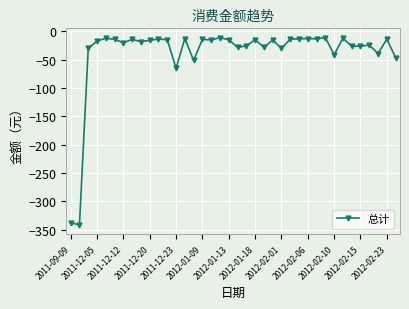

What is the value of the 7th point from the left?

-20.0